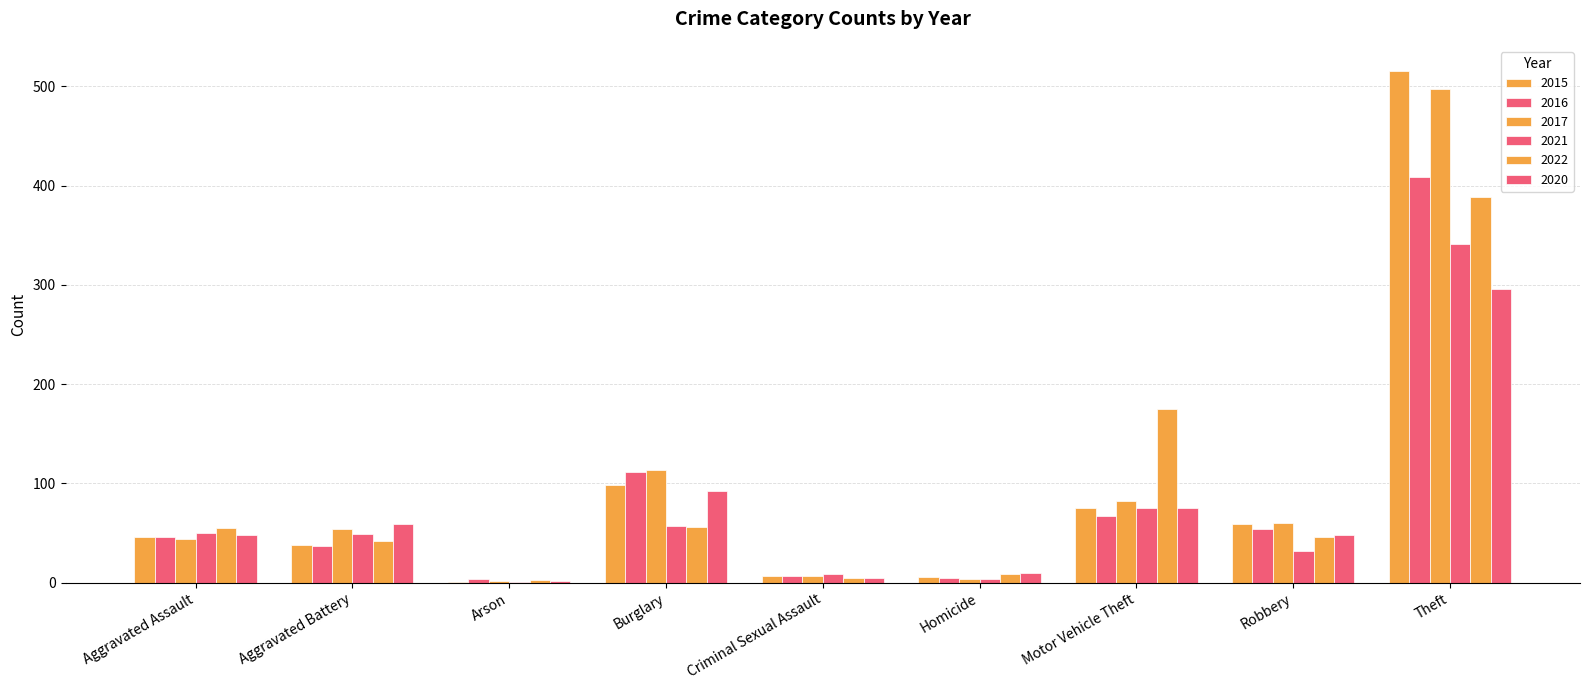

What is the label of the 5th bar from the left?

Criminal Sexual Assault